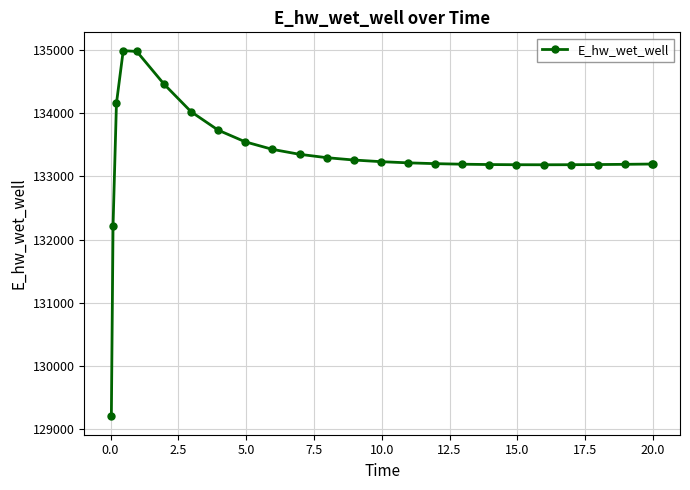

What is the minimum value shown in the chart?

129204.0